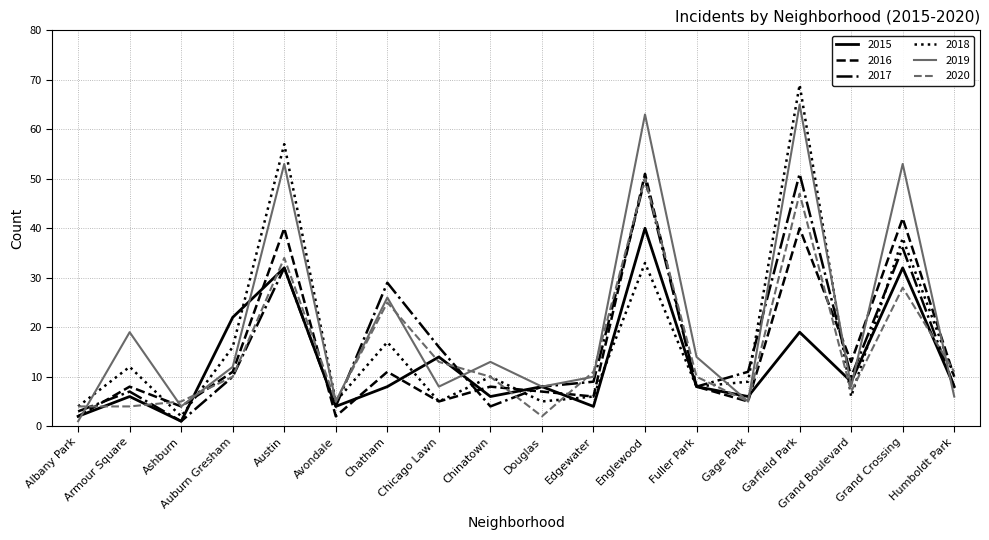

What is the maximum value for 2018?

69